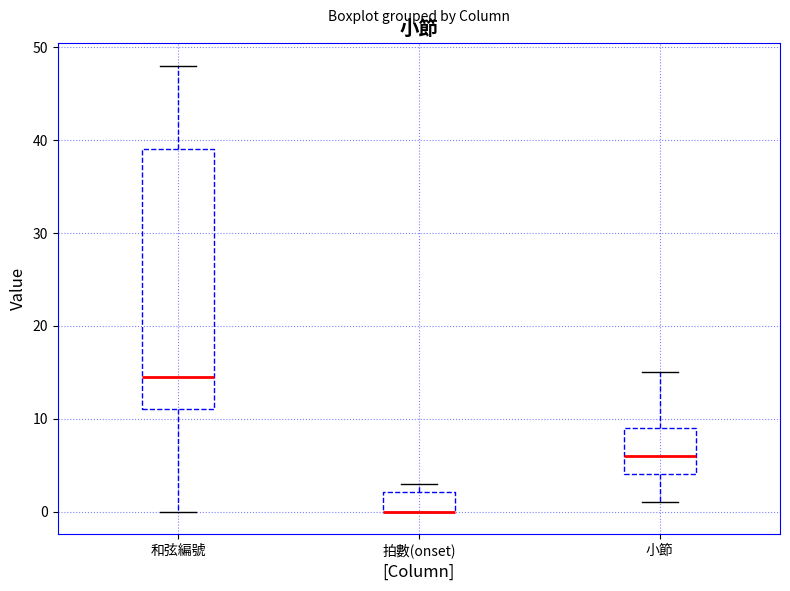

Where does the upper whisker of the box for 和弦編號 end on the y-axis? The values are not printed on the chart, so give them approximately, as read against the axis.

48